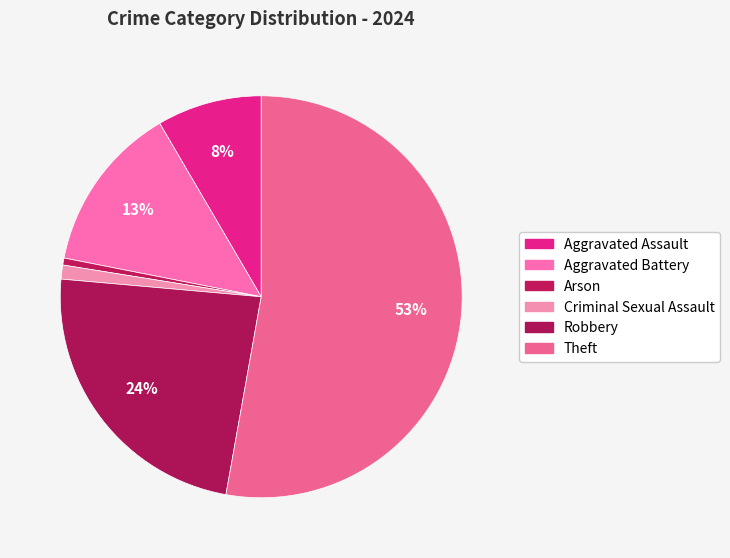

Rank the categories by value from highest to lowest.

Theft, Robbery, Aggravated Battery, Aggravated Assault, Criminal Sexual Assault, Arson